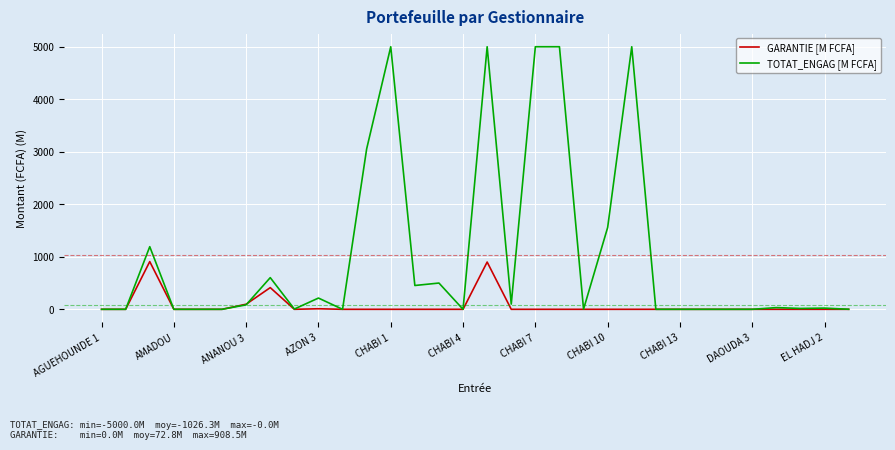

Which series has the largest total across all categories?

TOTAT_ENGAG [M FCFA]